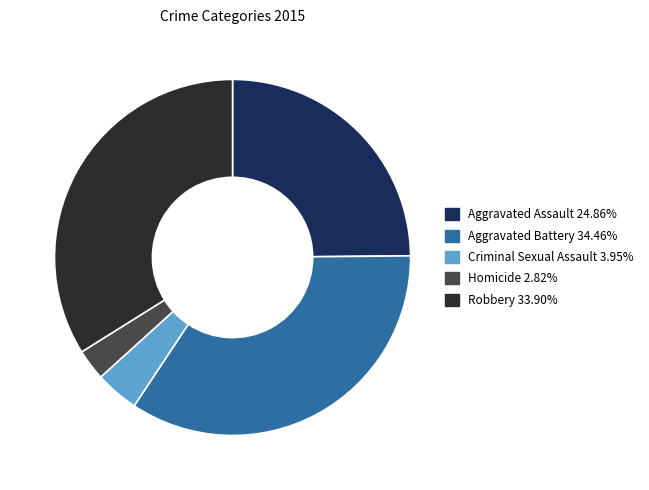

Which slice is the largest?

Aggravated Battery